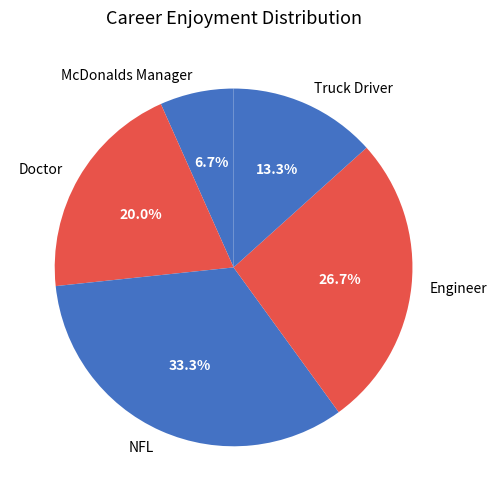

To the nearest percent, what is the combined percentage of NFL and Engineer?

60%